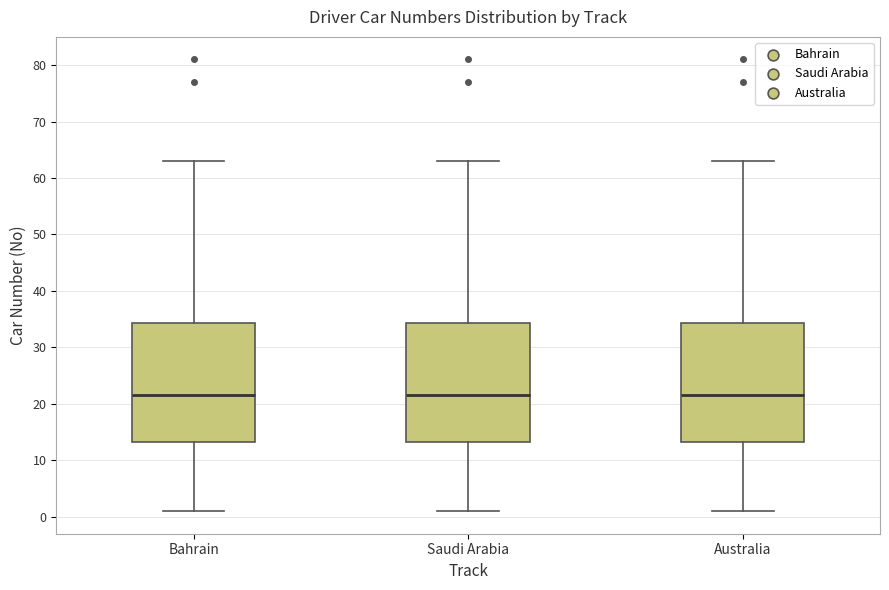

Where does the upper whisker of the box for Australia end on the y-axis? The values are not printed on the chart, so give them approximately, as read against the axis.

63